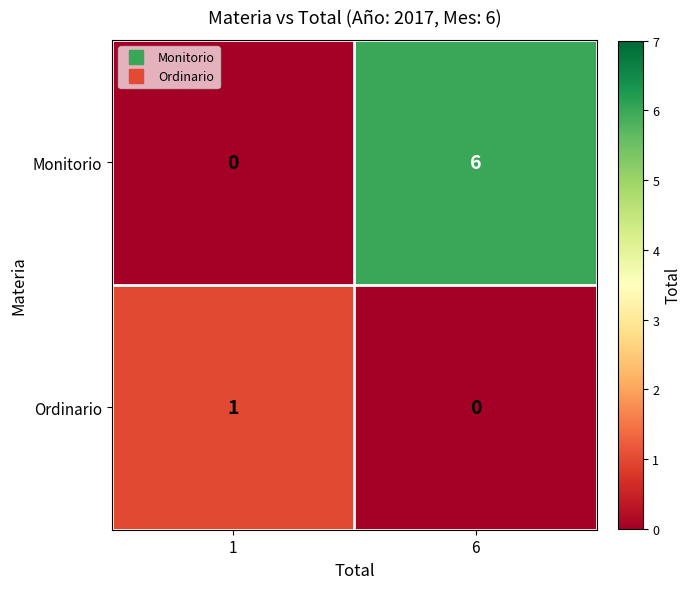

Reading left to right, transcribe all the data shown in this chart.

Monitorio: 0	6
Ordinario: 1	0